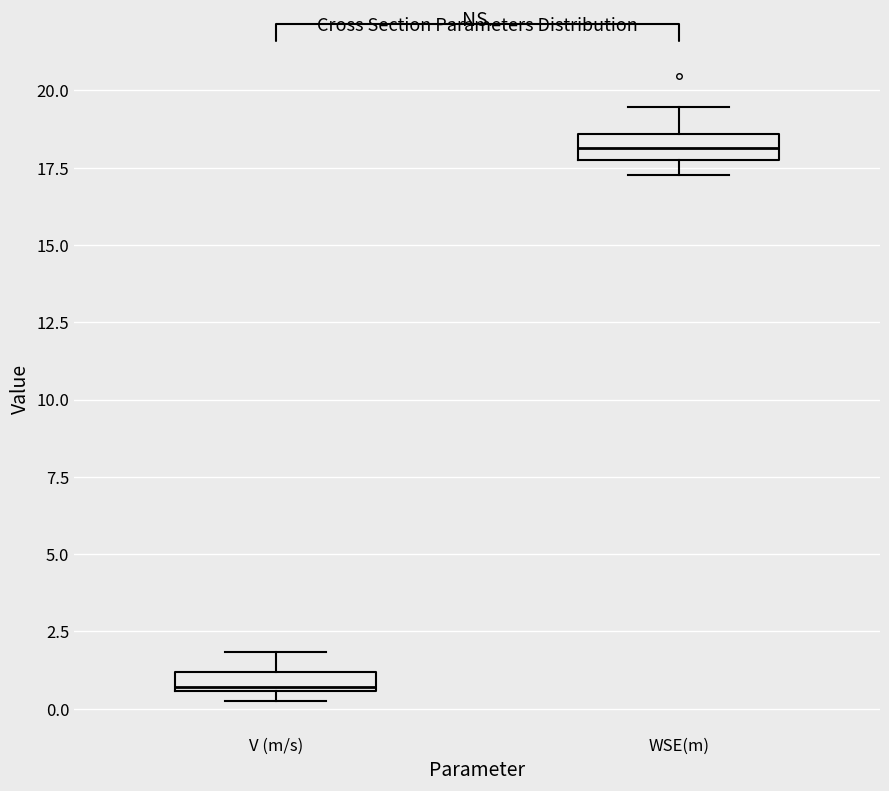

Where is the lower edge of the box for V (m/s) on the y-axis? The values are not printed on the chart, so give them approximately, as read against the axis.

0.5